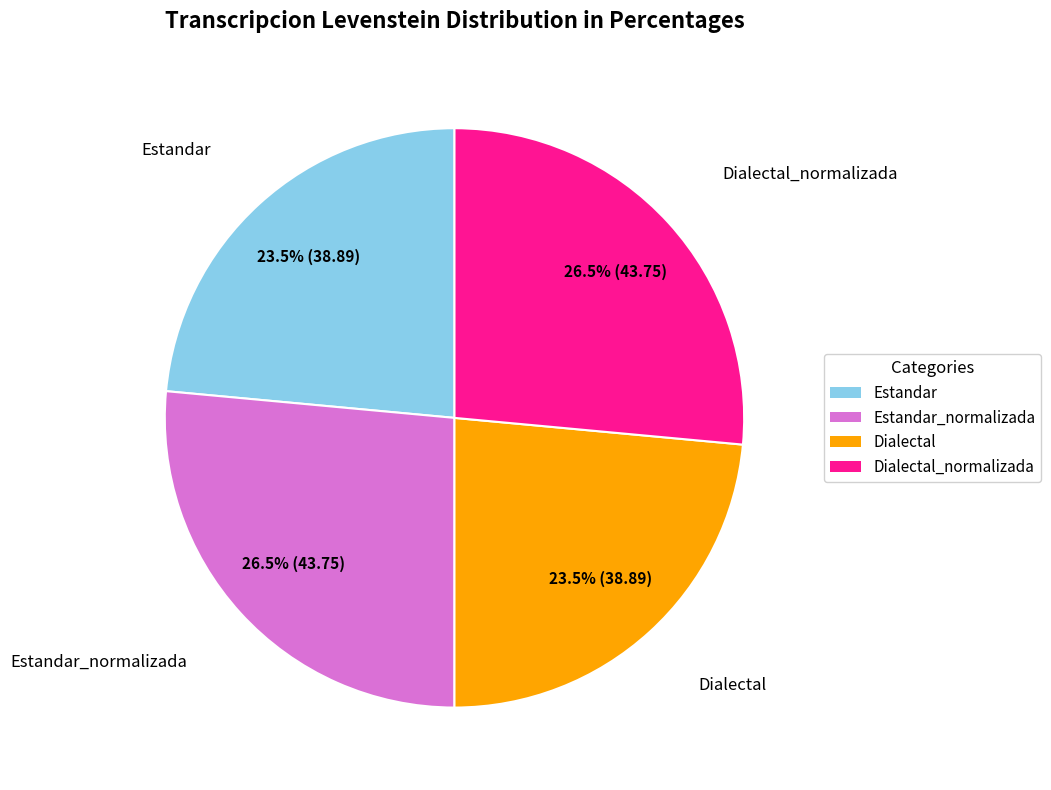

How many slices are in this pie chart?

4